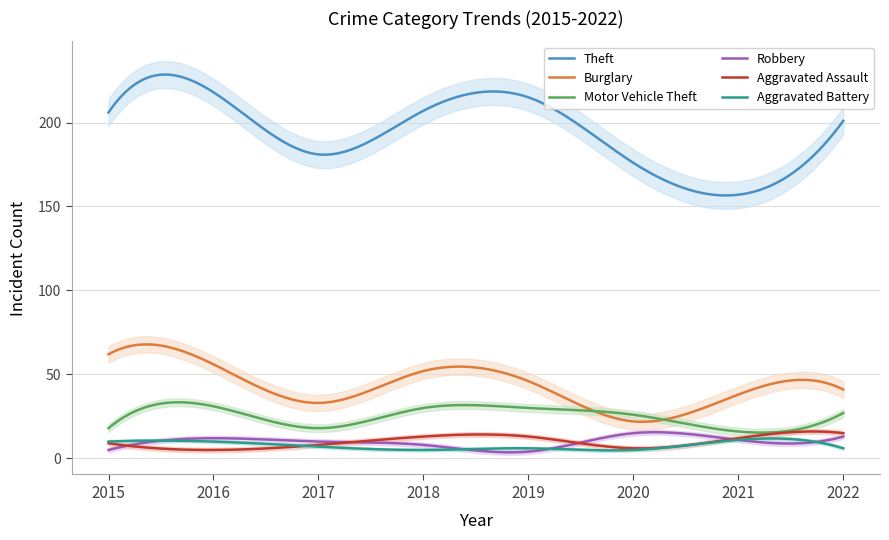

How many distinct data groups are displayed?

6